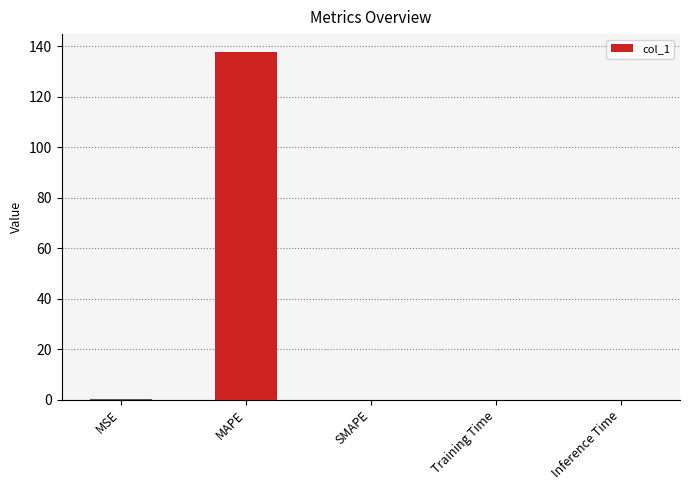

Which category has the highest value across all series?

MAPE